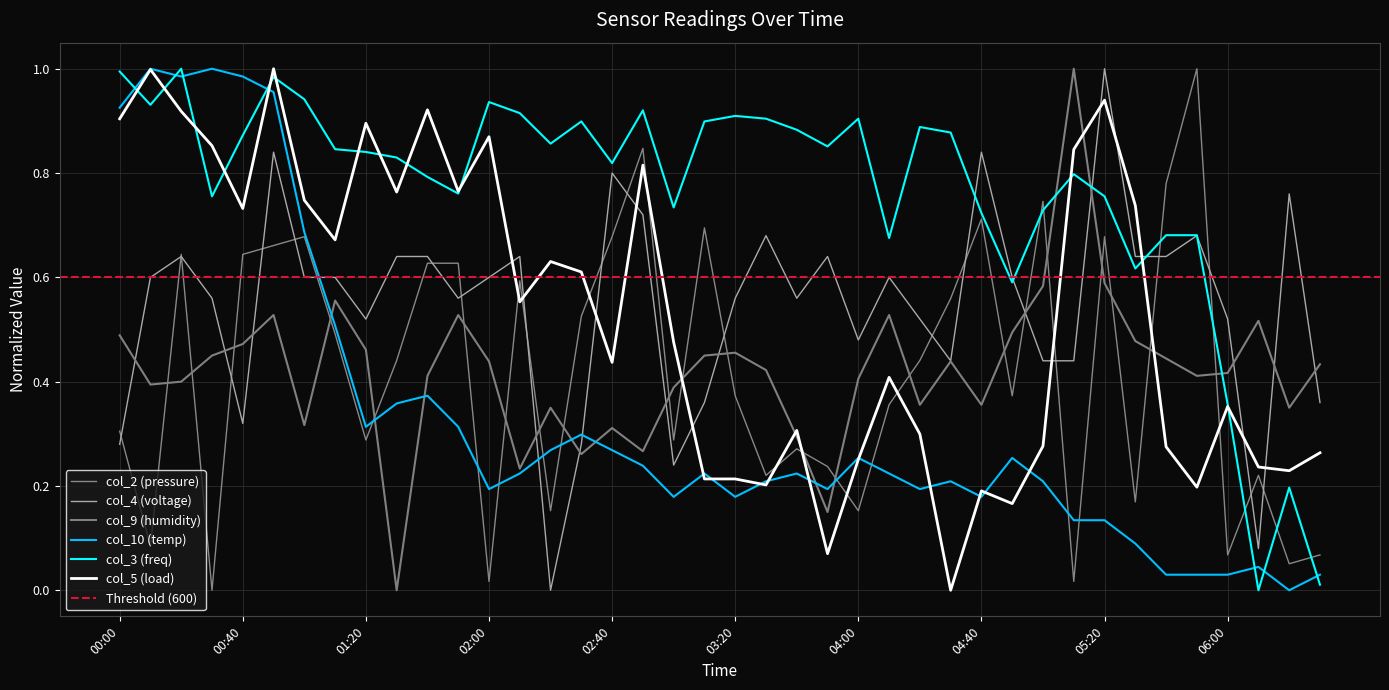

Which category has the highest value in the col_3 series?

00:20